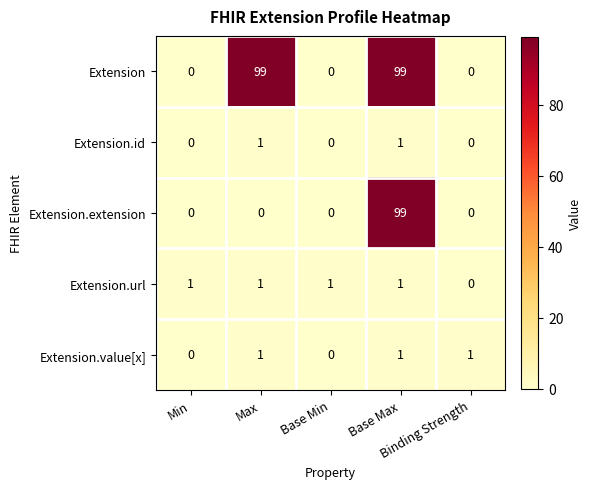

What is the sum of all Extension.url values?

4